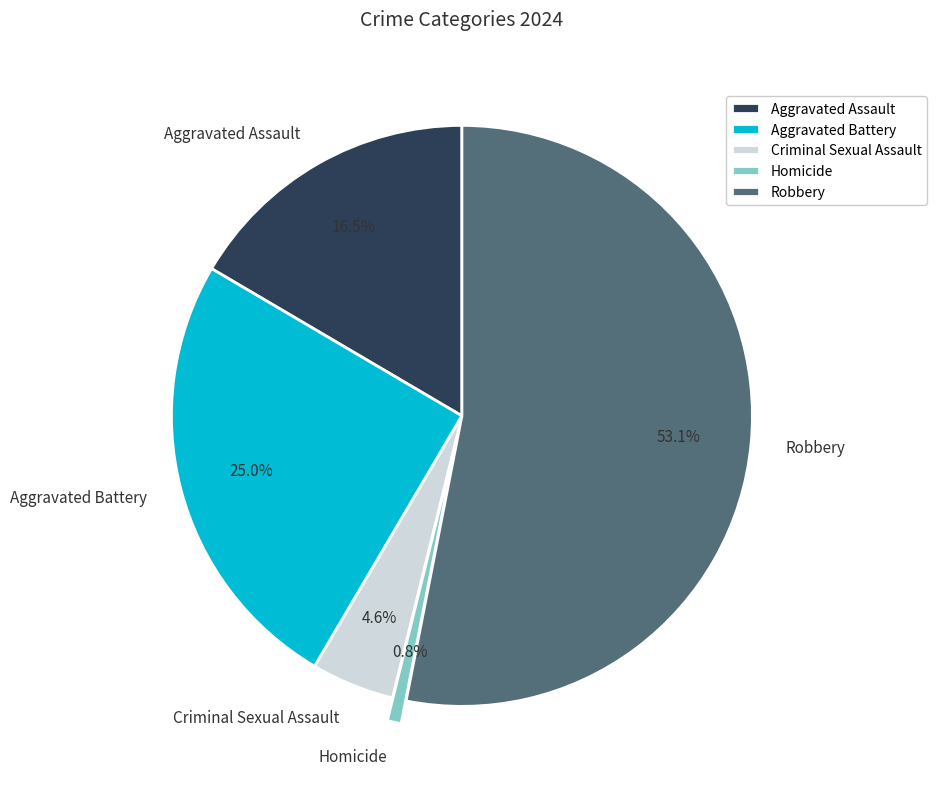

Does Robbery account for over 50% of the chart?

Yes